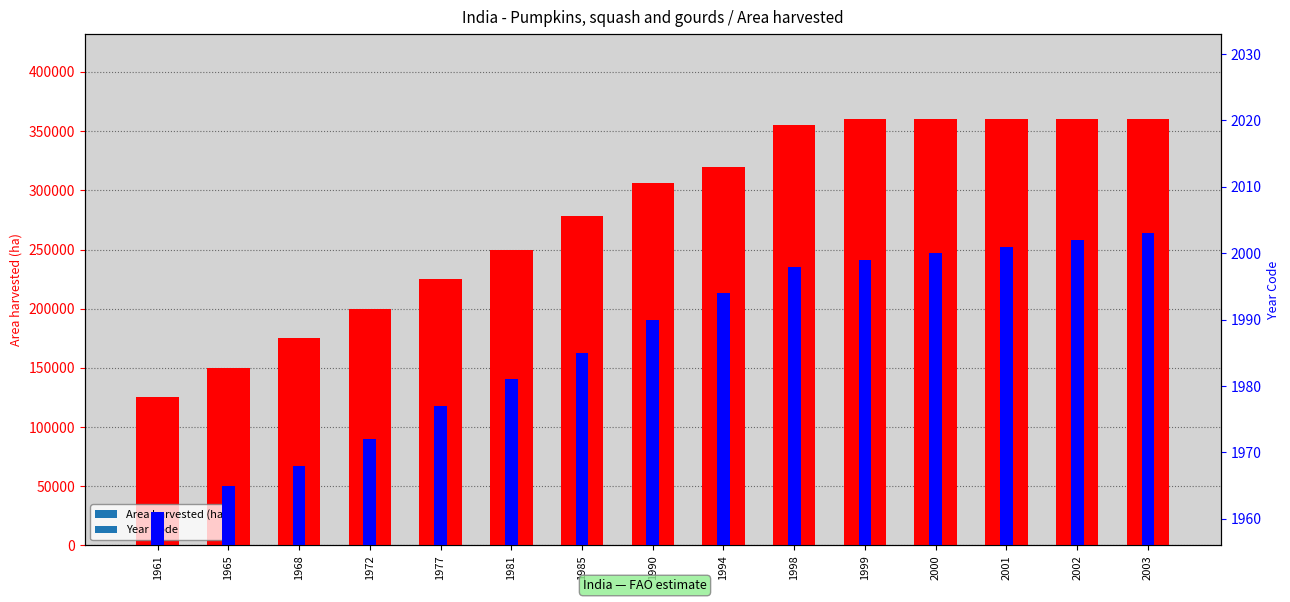

What is the difference between the second highest and minimum values in the Area harvested (ha) series?

235000